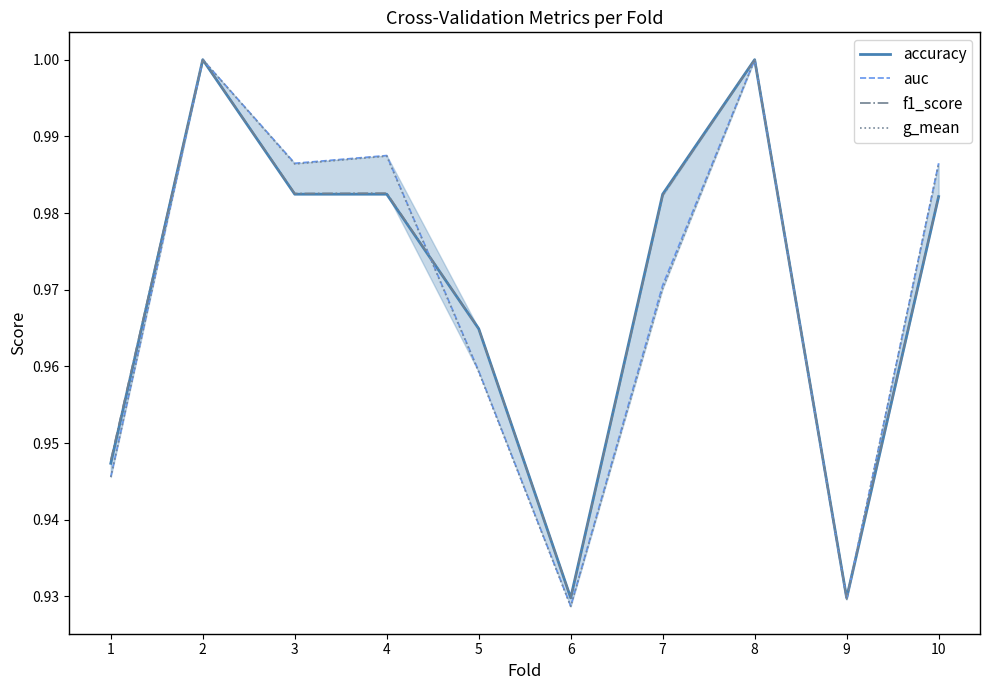

At which category is the sum across all series the highest?

2